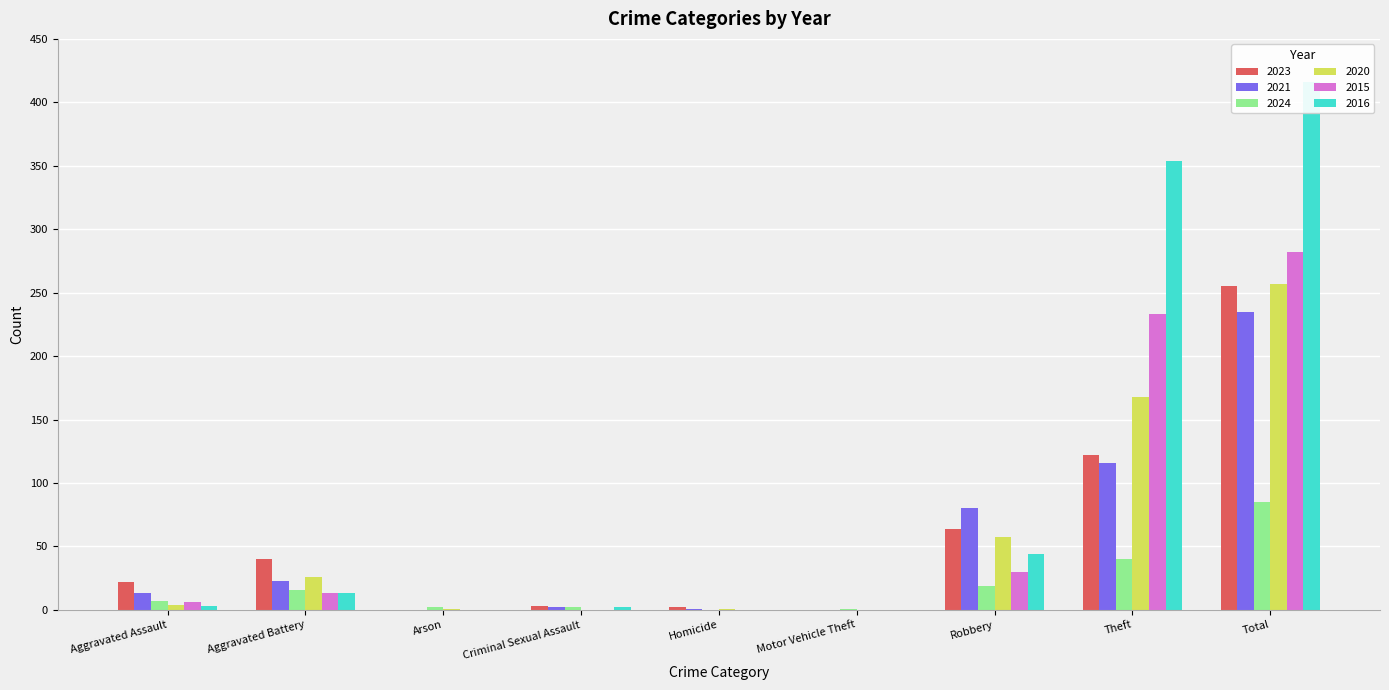

How many bars are there in total?

54